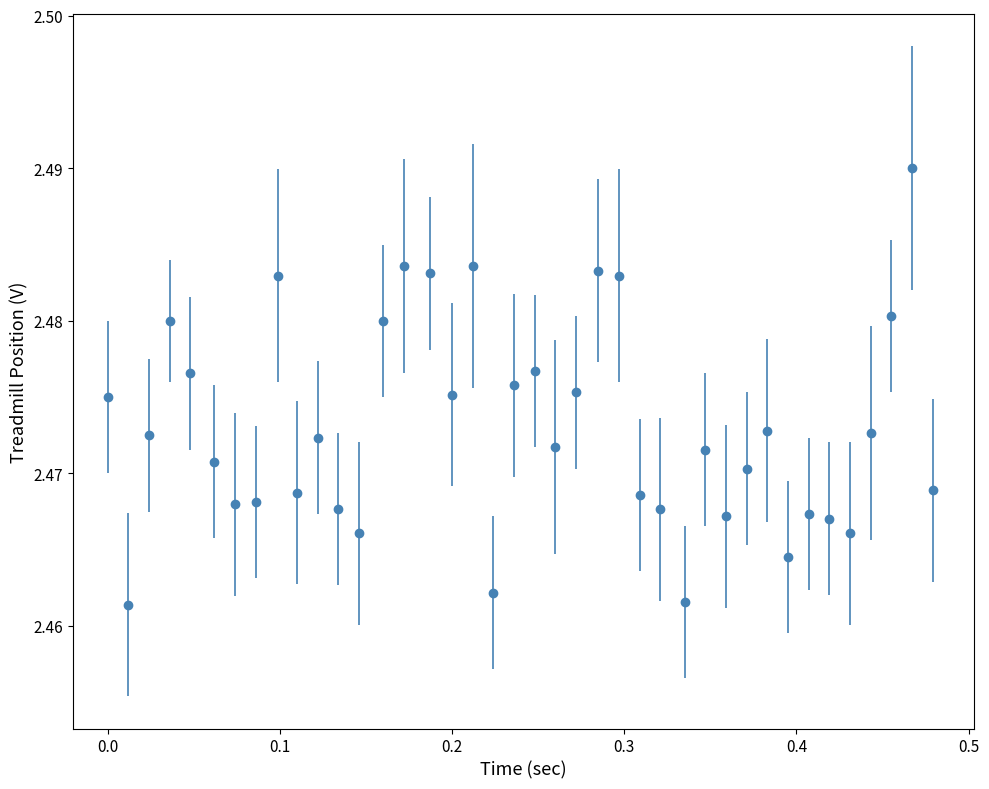

What is the sum of all values?

98.9